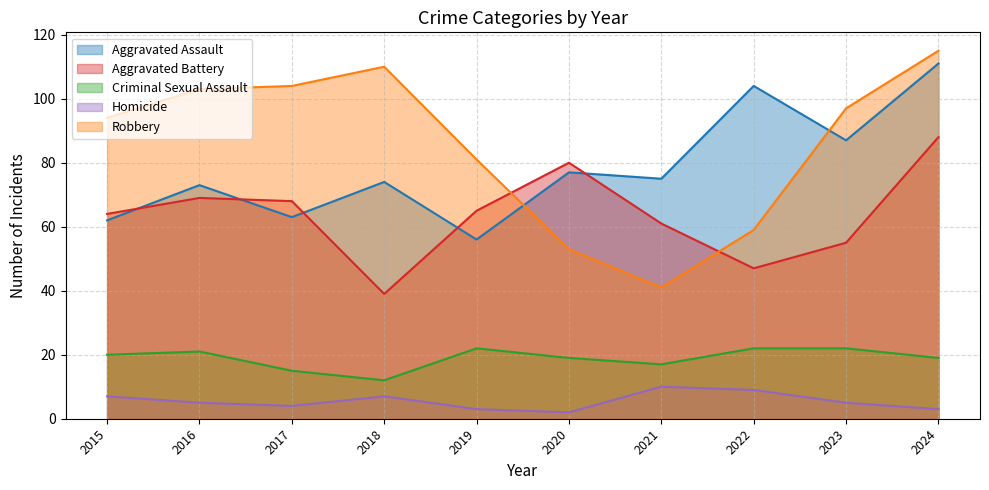

Which category has the lowest value across all series?

2020